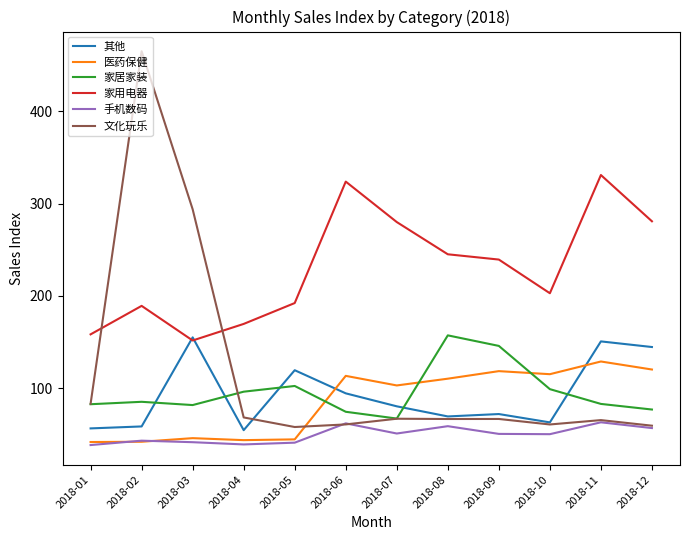

What is the smallest value displayed?

38.5